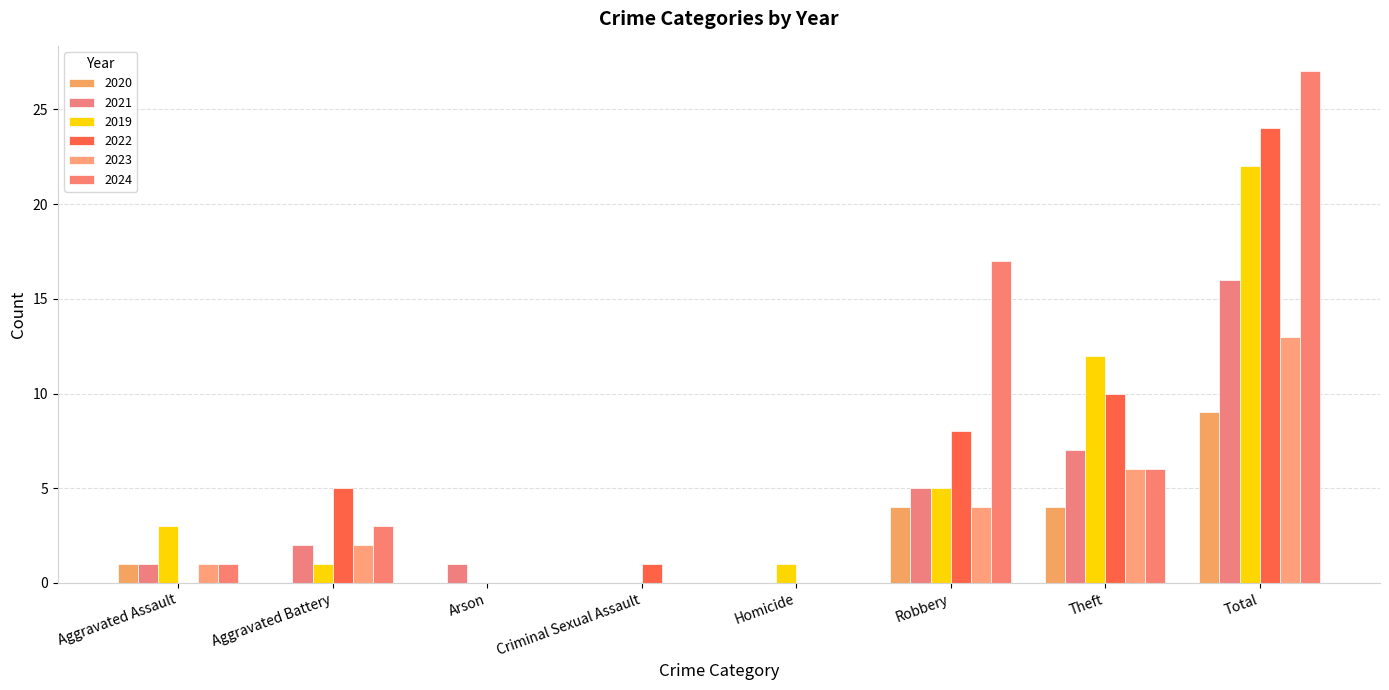

Where does the 2024 series first go above 3?

Robbery